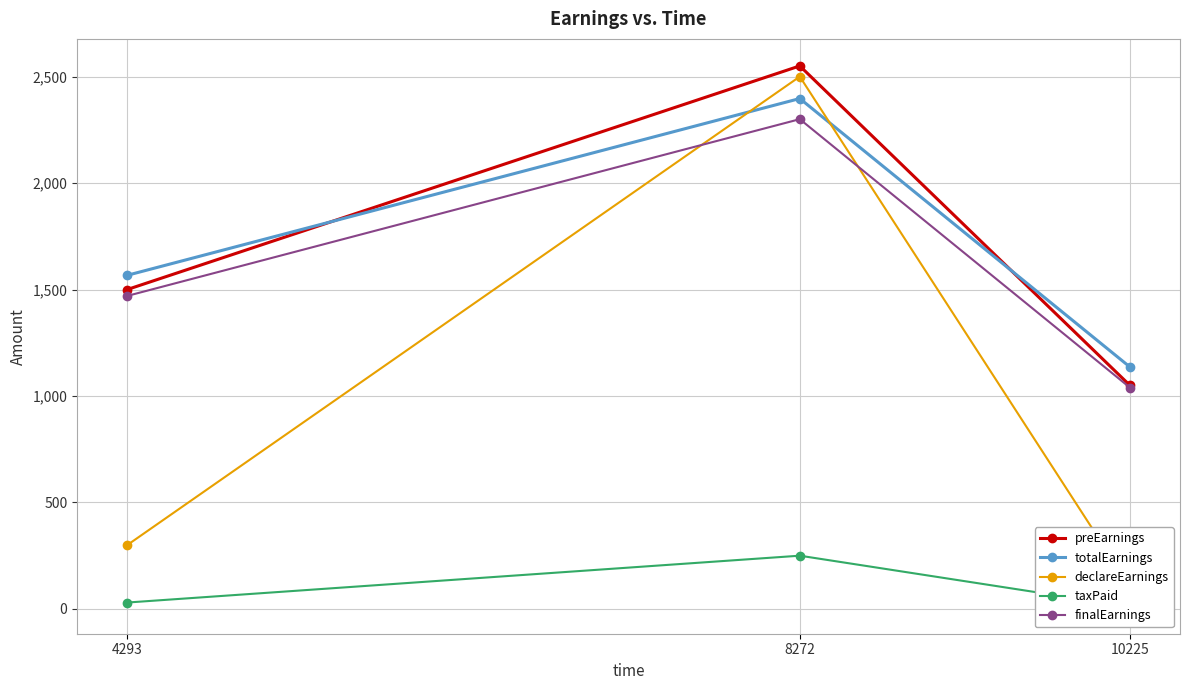

Is the value of taxPaid at 4293 greater than the value of declareEarnings at 10225?

No